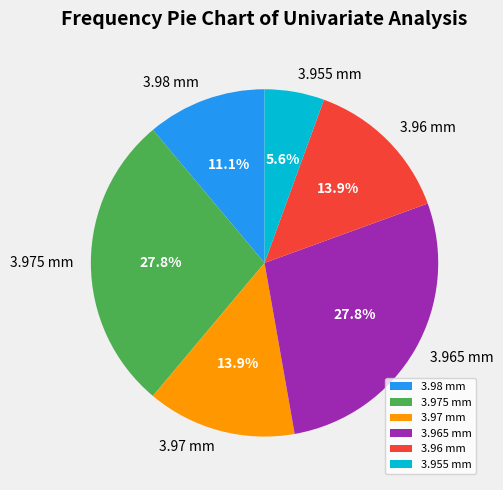

How many segments does this pie chart have?

6